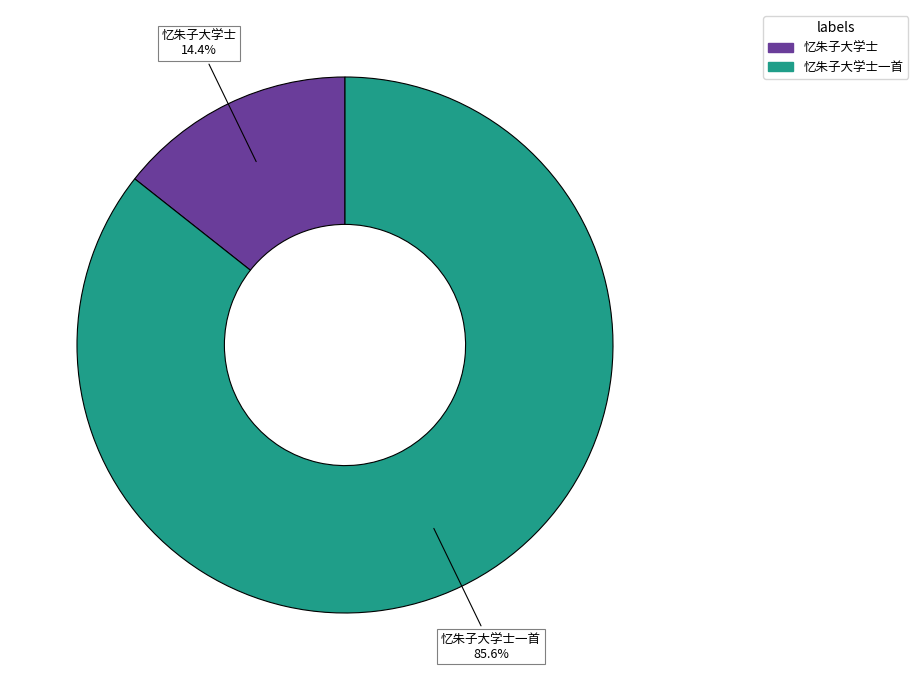

Is there a majority slice in this chart?

Yes